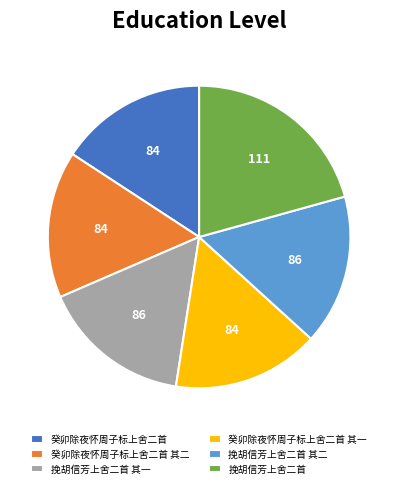

Which category has the biggest portion of the pie?

挽胡信芳上舍二首